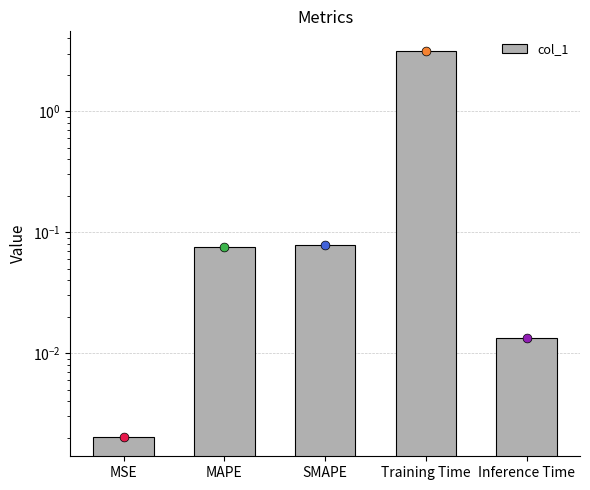

Between MSE and Training Time, which is larger?

Training Time